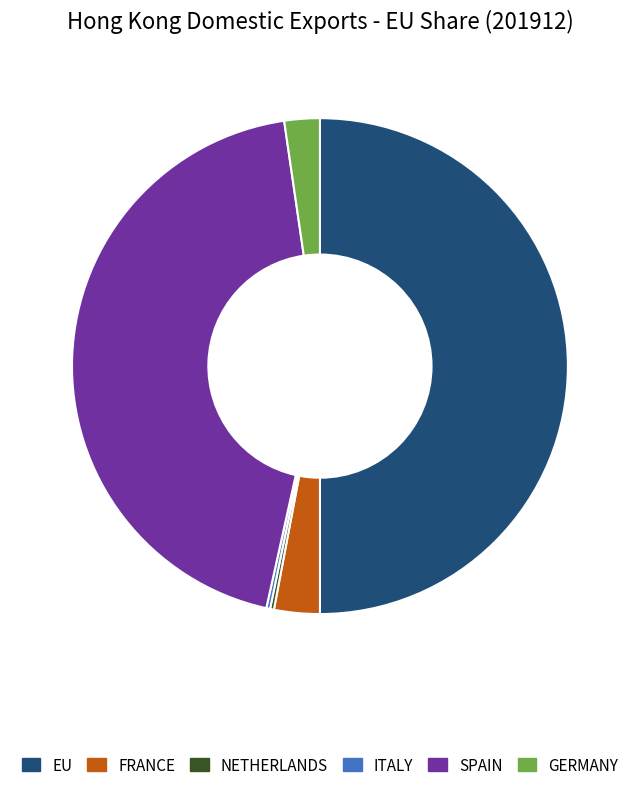

True or false: EU accounts for 50% of the total.

True